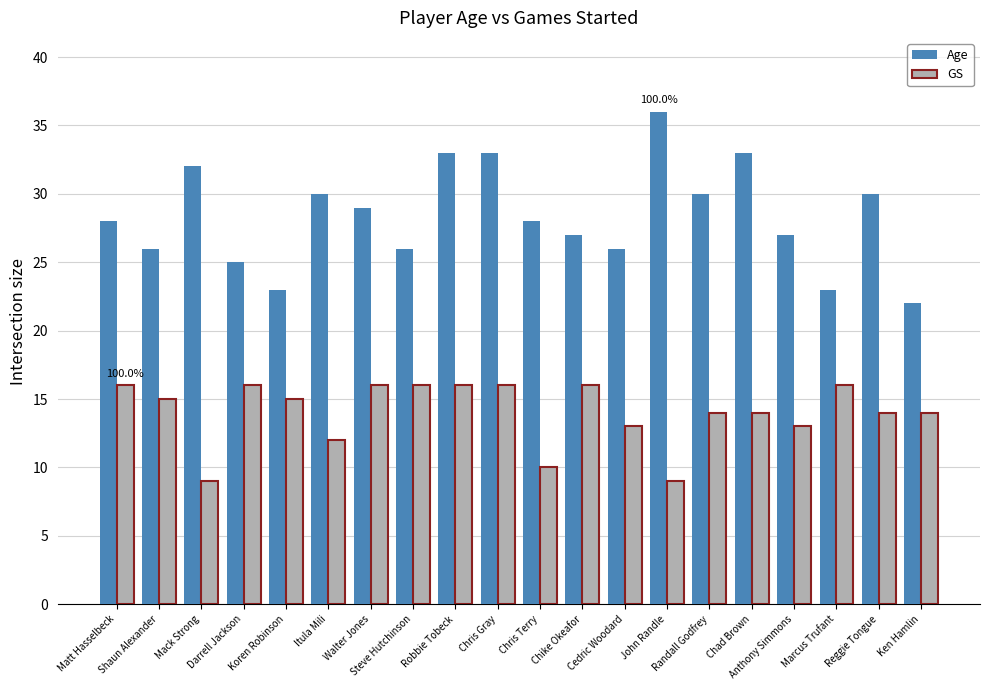

What is the highest value of the GS series?

16